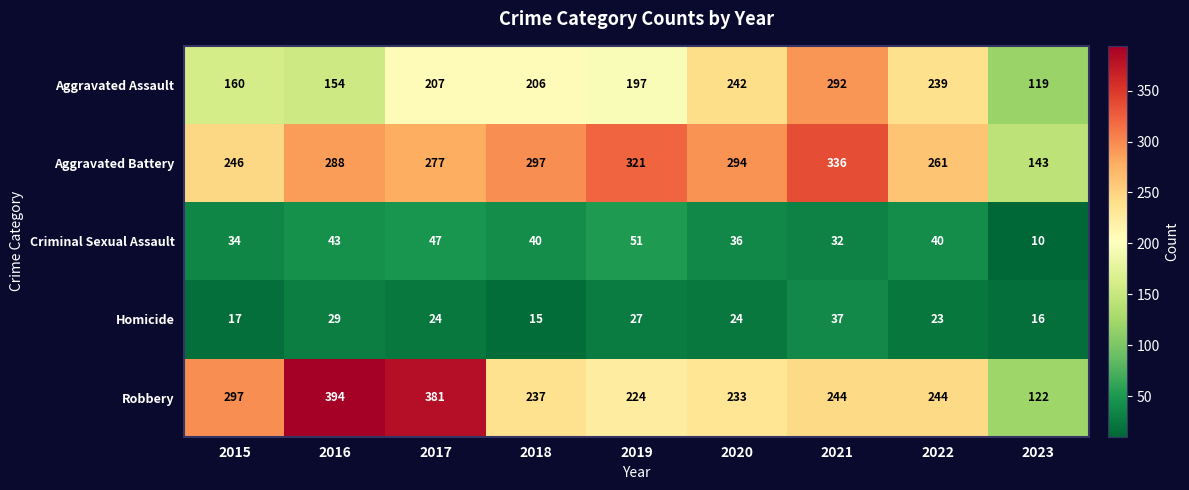

What is the sum of the Aggravated Assault values at 2020 and 2016?

396